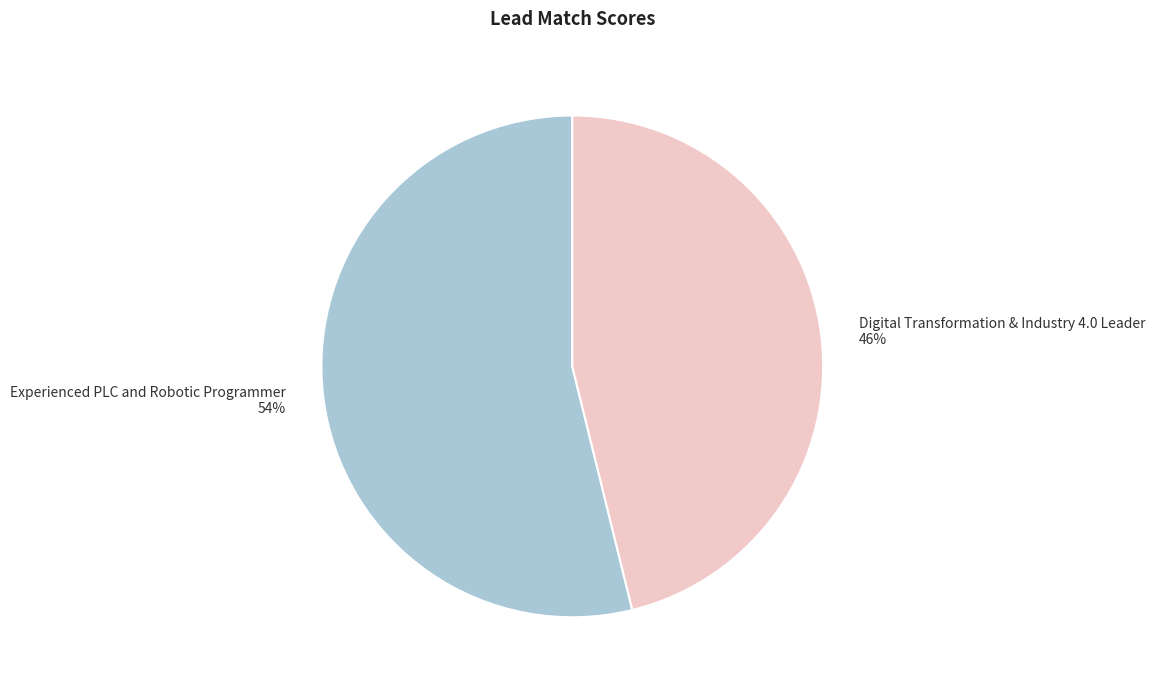

Does any single category account for the majority?

Yes